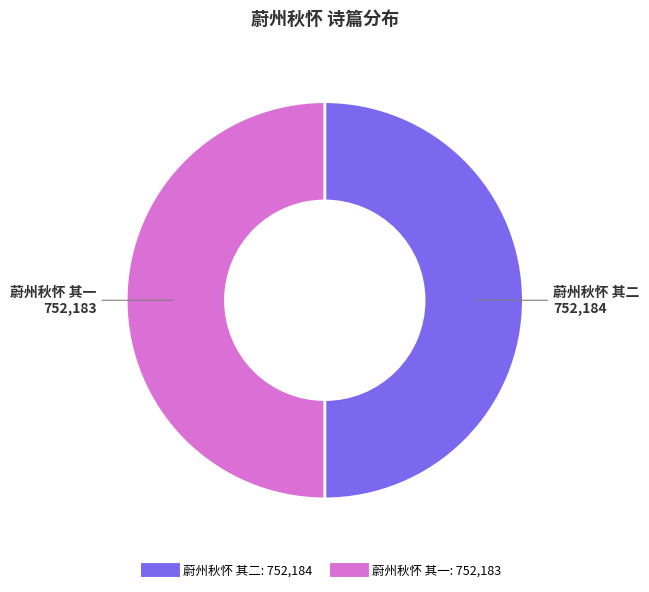

How many slices are in this pie chart?

2